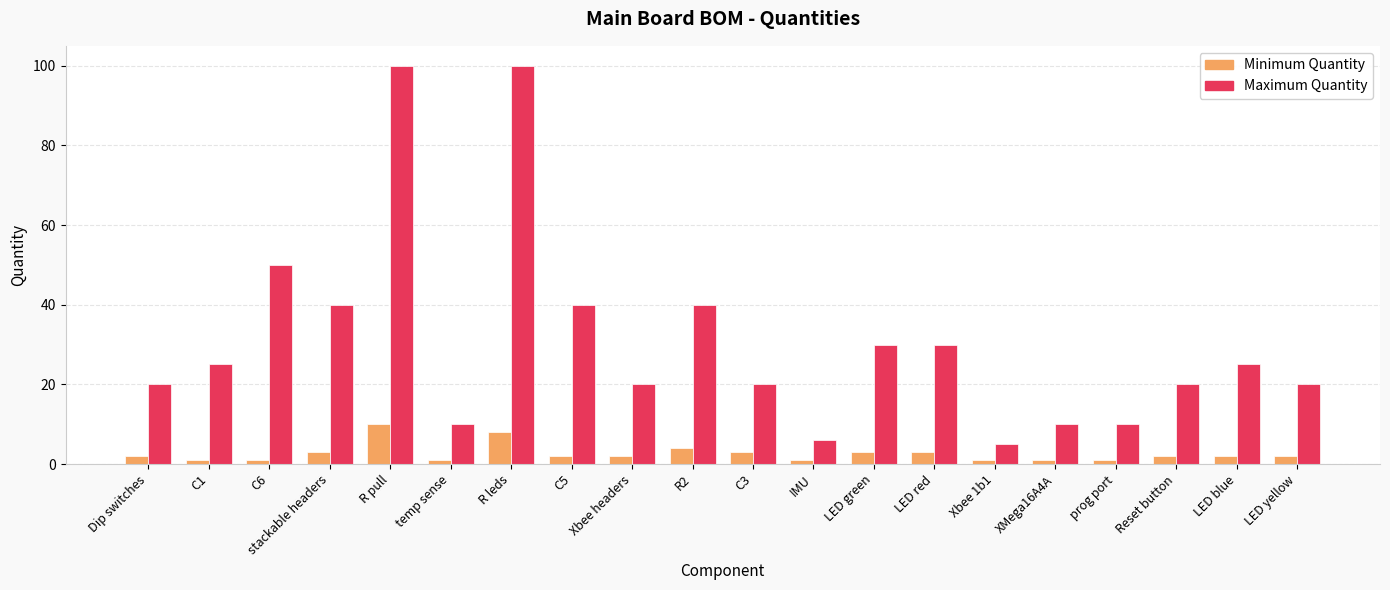

Reading left to right, extract all data points from this chart.

Minimum Quantity: 2	1	1	3	10	1	8	2	2	4	3	1	3	3	1	1	1	2	2	2
Maximum Quantity: 20	25	50	40	100	10	100	40	20	40	20	6	30	30	5	10	10	20	25	20